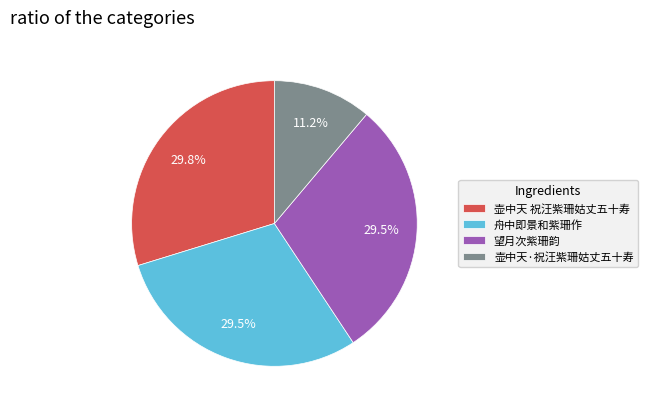

How many segments does this pie chart have?

4